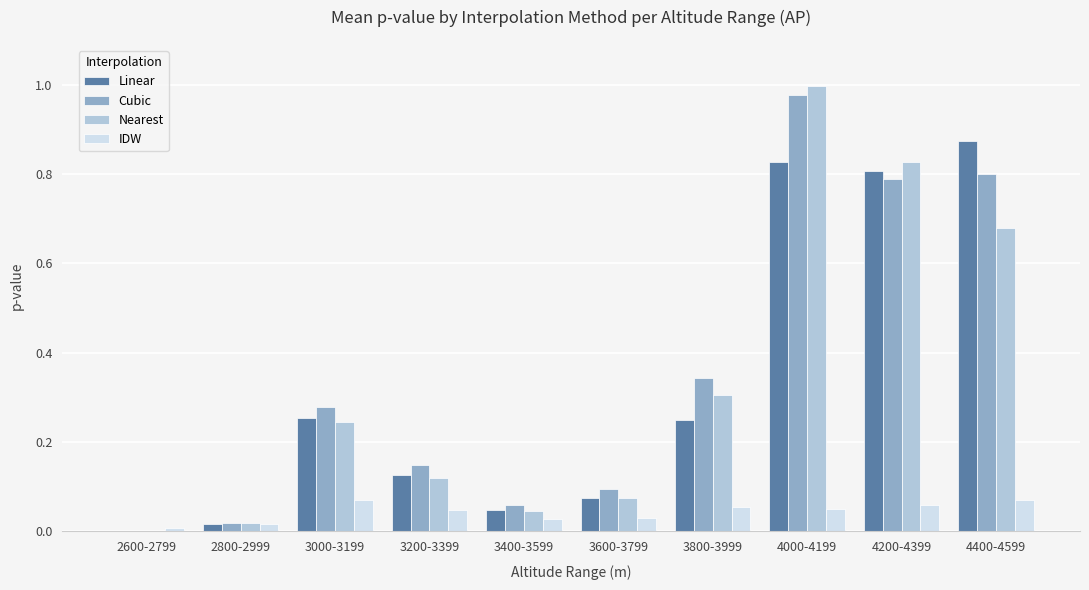

How many groups of bars are there?

10